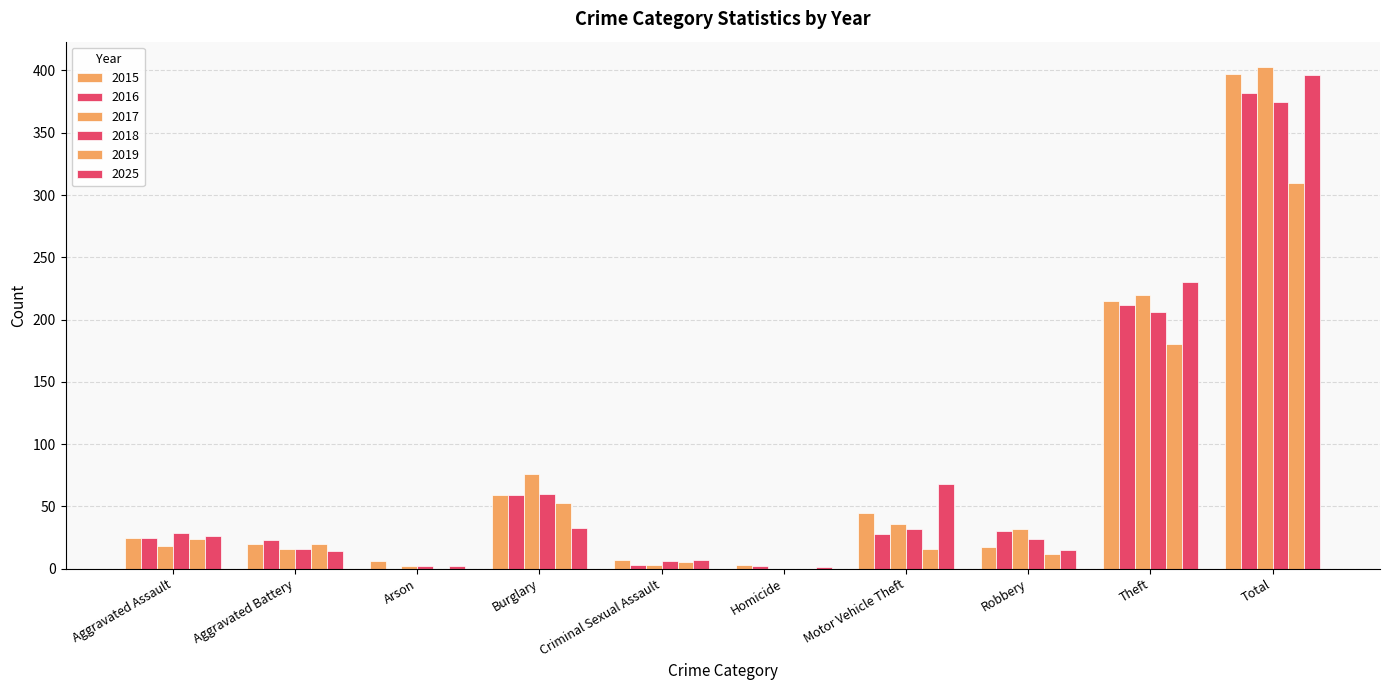

Rank the series at Theft from lowest to highest value.

2019, 2018, 2016, 2015, 2017, 2025